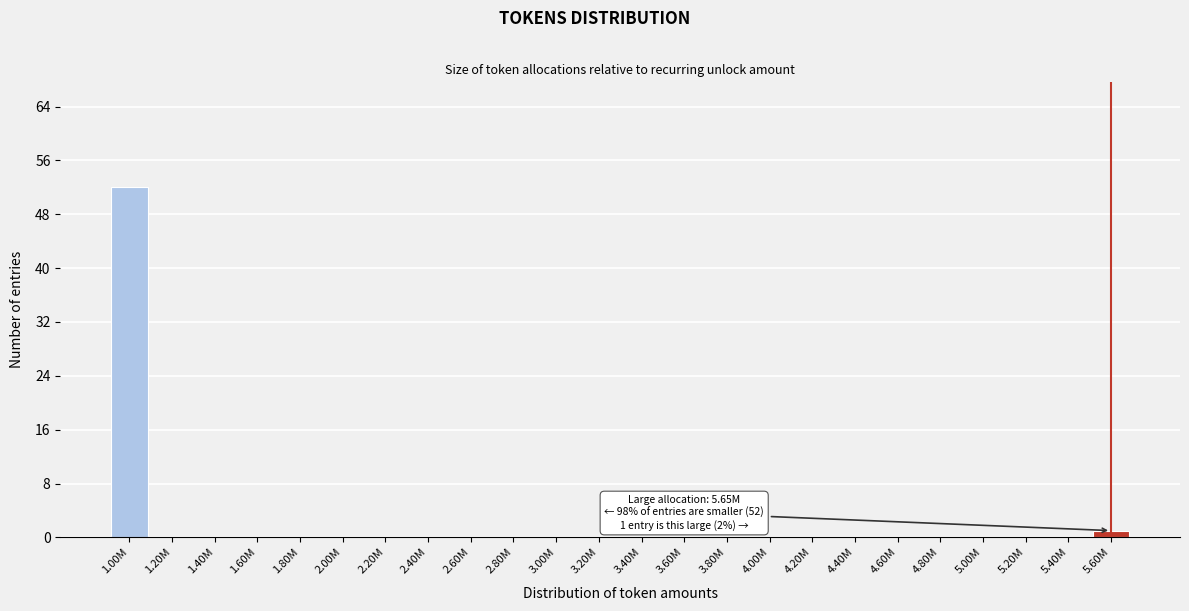

Reading left to right, extract all data points from this chart.

1.00M=52	1.20M=0	1.40M=0	1.60M=0	1.80M=0	2.00M=0	2.20M=0	2.40M=0	2.60M=0	2.80M=0	3.00M=0	3.20M=0	3.40M=0	3.60M=0	3.80M=0	4.00M=0	4.20M=0	4.40M=0	4.60M=0	4.80M=0	5.00M=0	5.20M=0	5.40M=0	5.60M=1